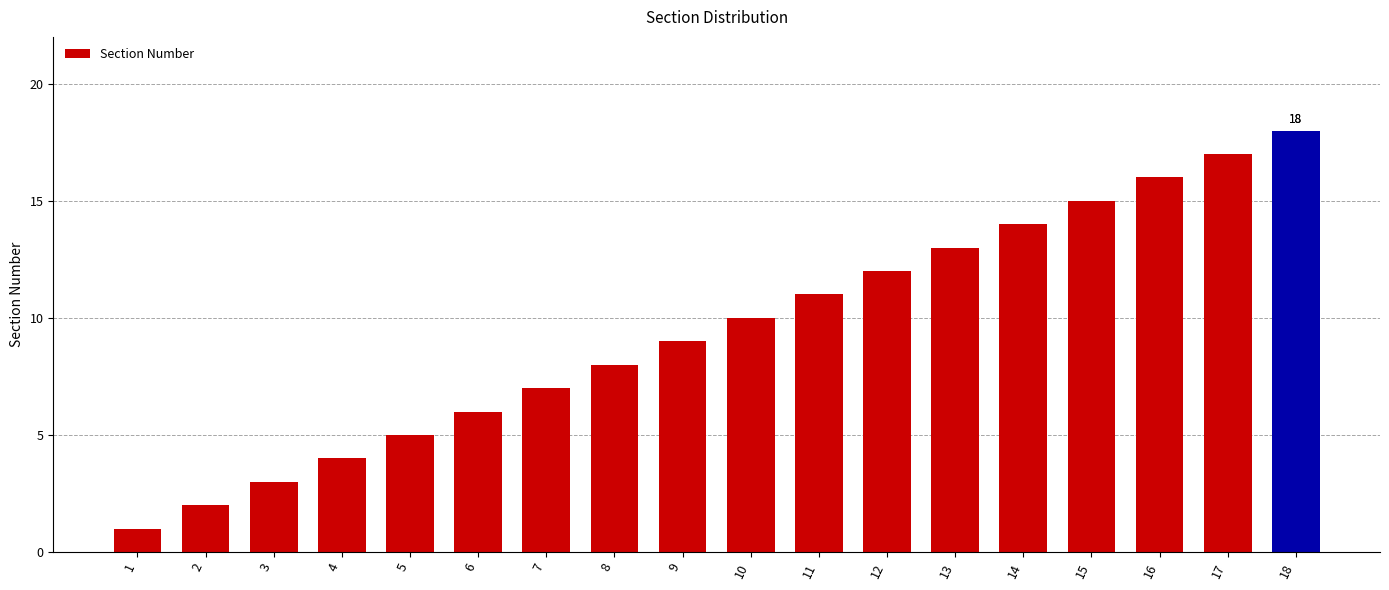

Reading left to right, extract all data points from this chart.

1	2	3	4	5	6	7	8	9	10	11	12	13	14	15	16	17	18